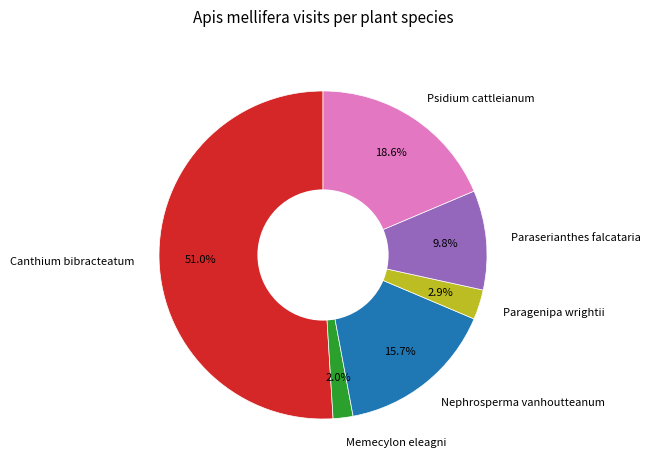

True or false: Nephrosperma vanhoutteanum accounts for 16% of the total.

True